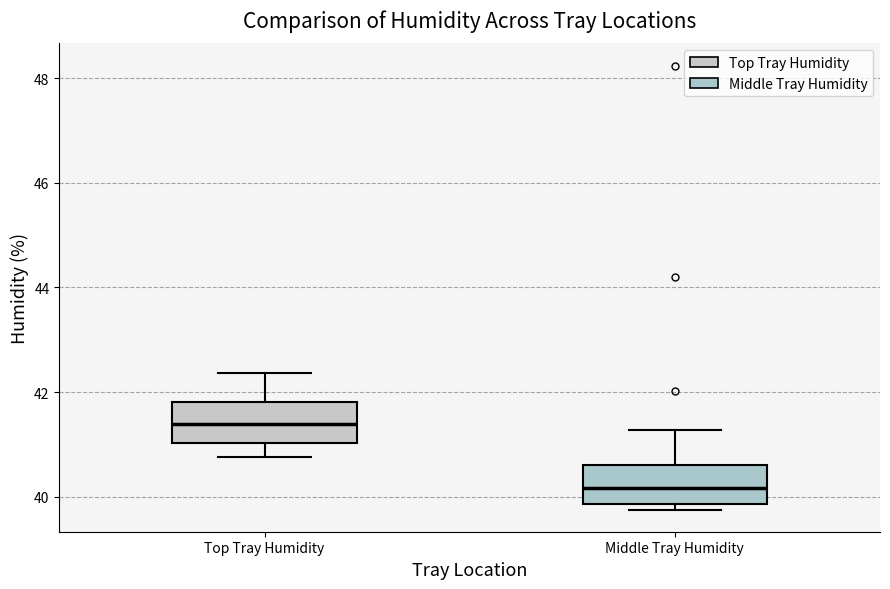

Reading left to right, transcribe this box plot: for each box, give where its median line is, the range the box spans, and where its two whiskers end, as read against the y-axis. The values are not printed on the chart, so give them approximately, as read against the axis.

Top Tray Humidity: median 41.4, box 41.0 to 41.8, whiskers 40.8 to 42.4
Middle Tray Humidity: median 40.2, box 39.8 to 40.6, whiskers 39.8 (just below the box's lower edge) to 41.2